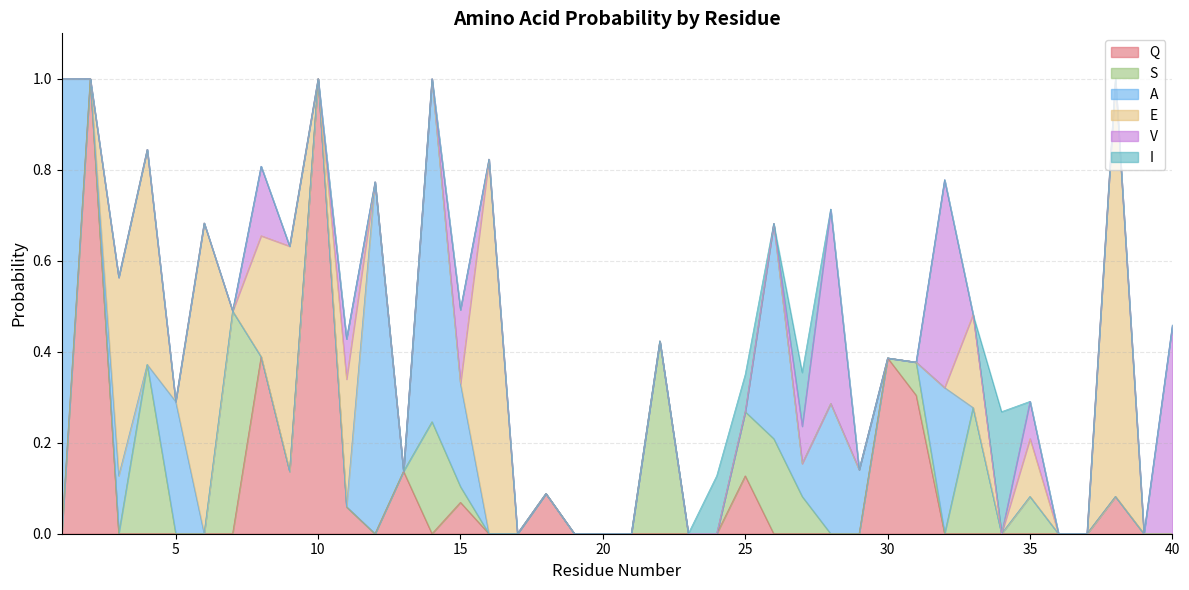

Reading left to right, transcribe all the data shown in this chart.

Q: 0.0	1.0	0.0	0.0	0.0	0.0	0.0	0.4	0.1	1.0	0.1	0.0	0.1	0.0	0.1	0.0	0.0	0.1	0.0	0.0	0.0	0.0	0.0	0.0	0.1	0.0	0.0	0.0	0.0	0.4	0.3	0.0	0.0	0.0	0.0	0.0	0.0	0.1	0.0	0.0
S: 0.0	0.0	0.0	0.4	0.0	0.0	0.5	0.0	0.0	0.0	0.0	0.0	0.0	0.2	0.0	0.0	0.0	0.0	0.0	0.0	0.0	0.4	0.0	0.0	0.1	0.2	0.1	0.0	0.0	0.0	0.1	0.0	0.3	0.0	0.1	0.0	0.0	0.0	0.0	0.0
A: 1.0	0.0	0.1	0.0	0.3	0.0	0.0	0.0	0.0	0.0	0.0	0.8	0.0	0.8	0.2	0.0	0.0	0.0	0.0	0.0	0.0	0.0	0.0	0.0	0.0	0.5	0.1	0.3	0.1	0.0	0.0	0.3	0.0	0.0	0.0	0.0	0.0	0.0	0.0	0.0
E: 0.0	0.0	0.4	0.5	0.0	0.7	0.0	0.3	0.5	0.0	0.3	0.0	0.0	0.0	0.0	0.8	0.0	0.0	0.0	0.0	0.0	0.0	0.0	0.0	0.0	0.0	0.0	0.0	0.0	0.0	0.0	0.0	0.2	0.0	0.1	0.0	0.0	0.9	0.0	0.0
V: 0.0	0.0	0.0	0.0	0.0	0.0	0.0	0.2	0.0	0.0	0.1	0.0	0.0	0.0	0.2	0.0	0.0	0.0	0.0	0.0	0.0	0.0	0.0	0.0	0.0	0.0	0.1	0.4	0.0	0.0	0.0	0.5	0.0	0.0	0.1	0.0	0.0	0.0	0.0	0.5
I: 0.0	0.0	0.0	0.0	0.0	0.0	0.0	0.0	0.0	0.0	0.0	0.0	0.0	0.0	0.0	0.0	0.0	0.0	0.0	0.0	0.0	0.0	0.0	0.1	0.1	0.0	0.1	0.0	0.0	0.0	0.0	0.0	0.0	0.3	0.0	0.0	0.0	0.0	0.0	0.0